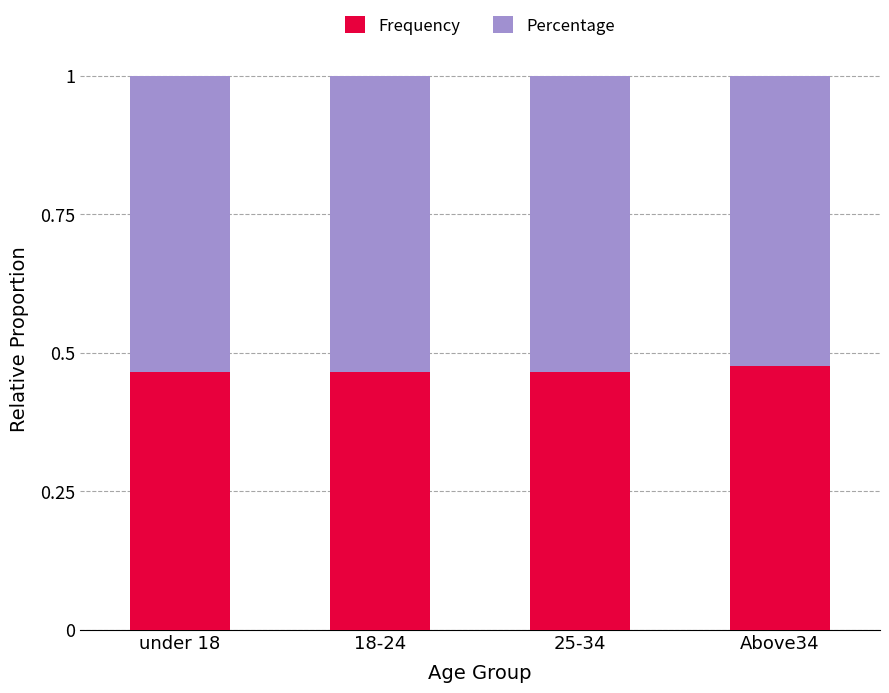

What is the sum of the Frequency values at under 18 and 18-24?

0.9